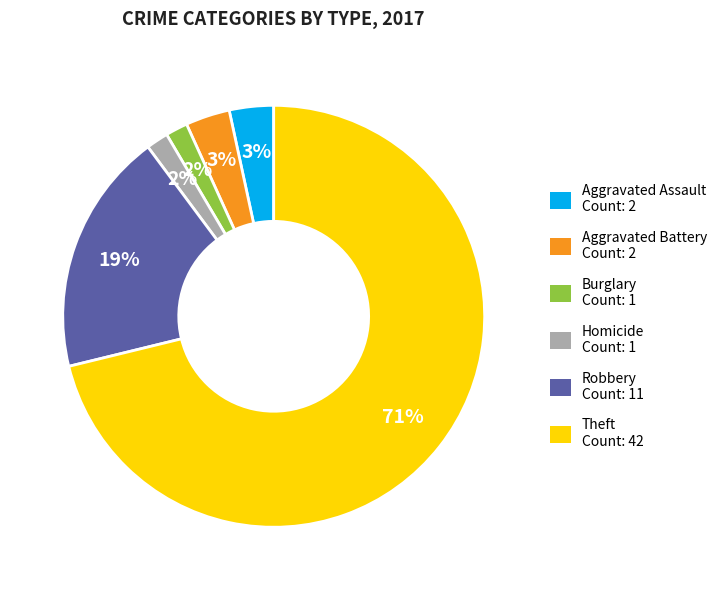

How many segments does this pie chart have?

6